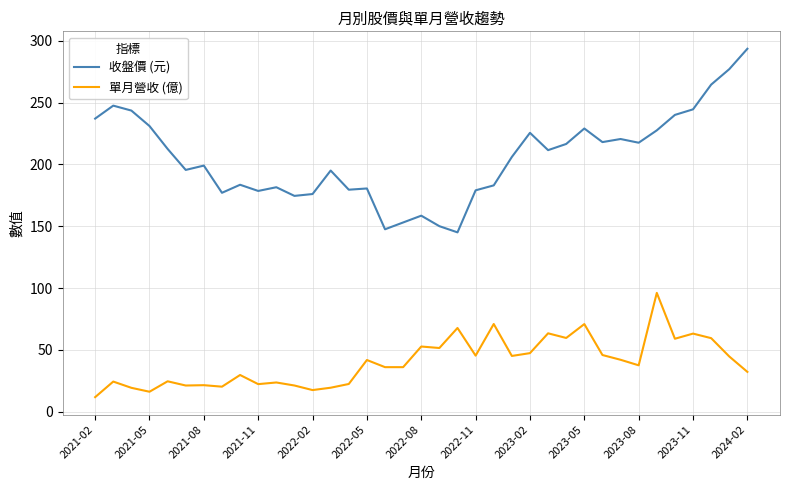

Which series has the widest spread of values?

收盤價 (元)